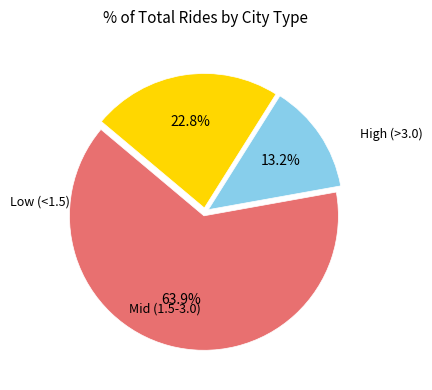

Is there any slice that represents more than half of the pie?

Yes